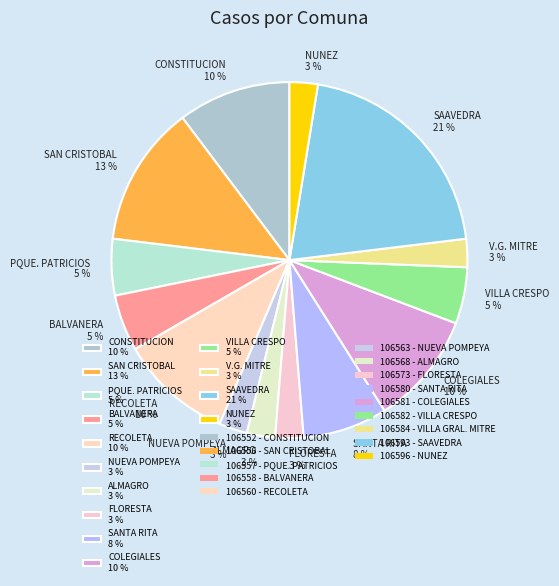

Between COLEGIALES 10 % and PQUE. PATRICIOS 5 %, which is larger?

COLEGIALES 10 %